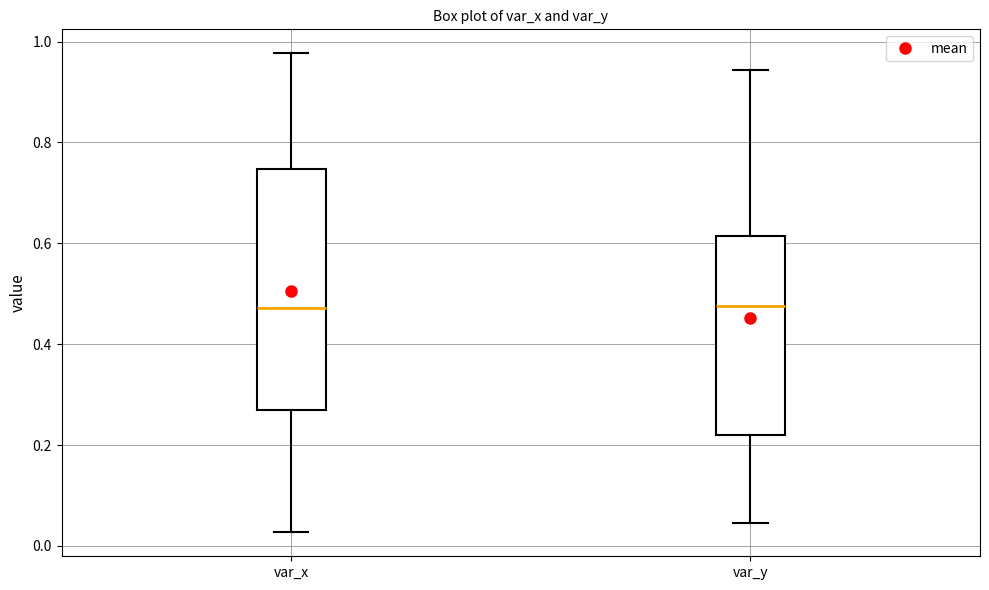

Where does the median line of the box for var_y sit on the y-axis? The values are not printed on the chart, so give them approximately, as read against the axis.

0.48